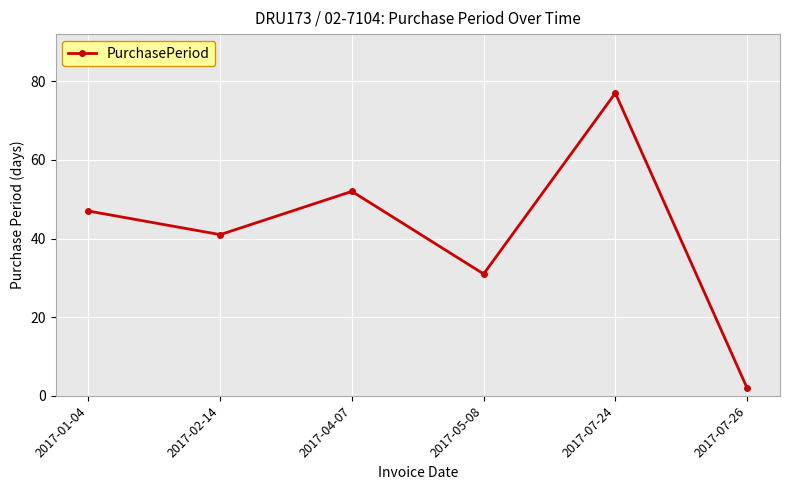

Which has a higher value, 2017-07-24 or 2017-07-26?

2017-07-24